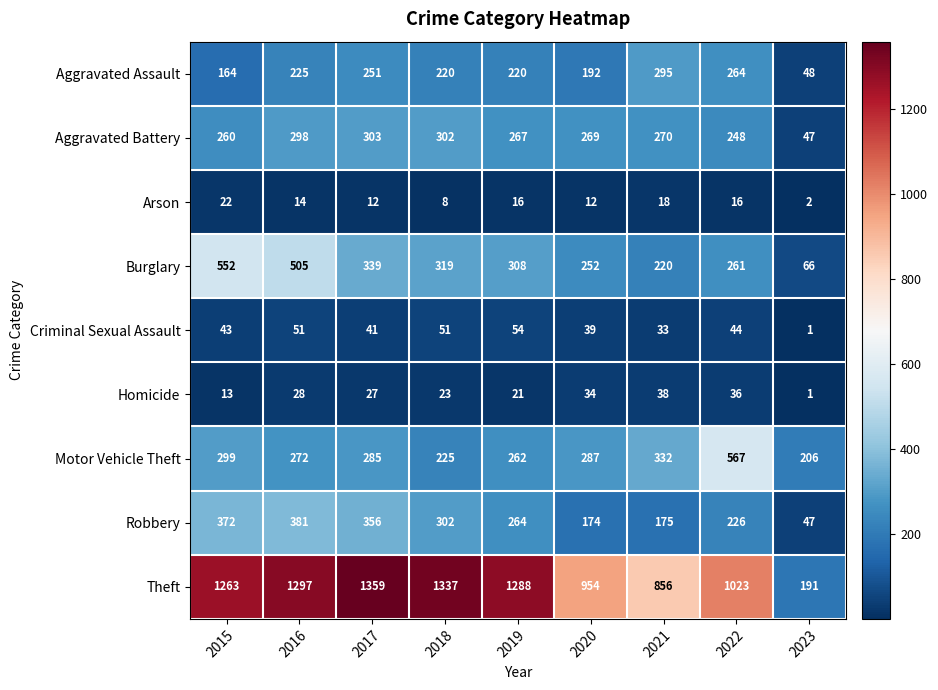

Is it true that Aggravated Assault equals 220 at 2018?

True